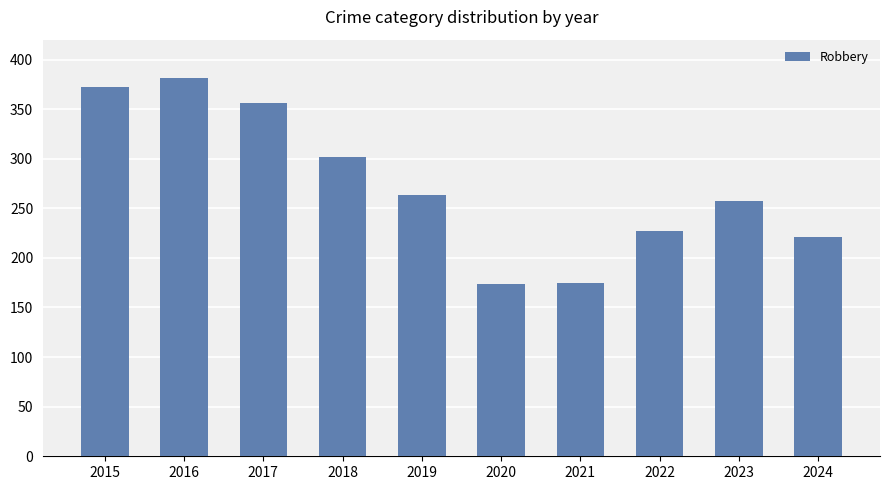

Approximately how many times larger is the value at 2020 compared to 2023?

0.7